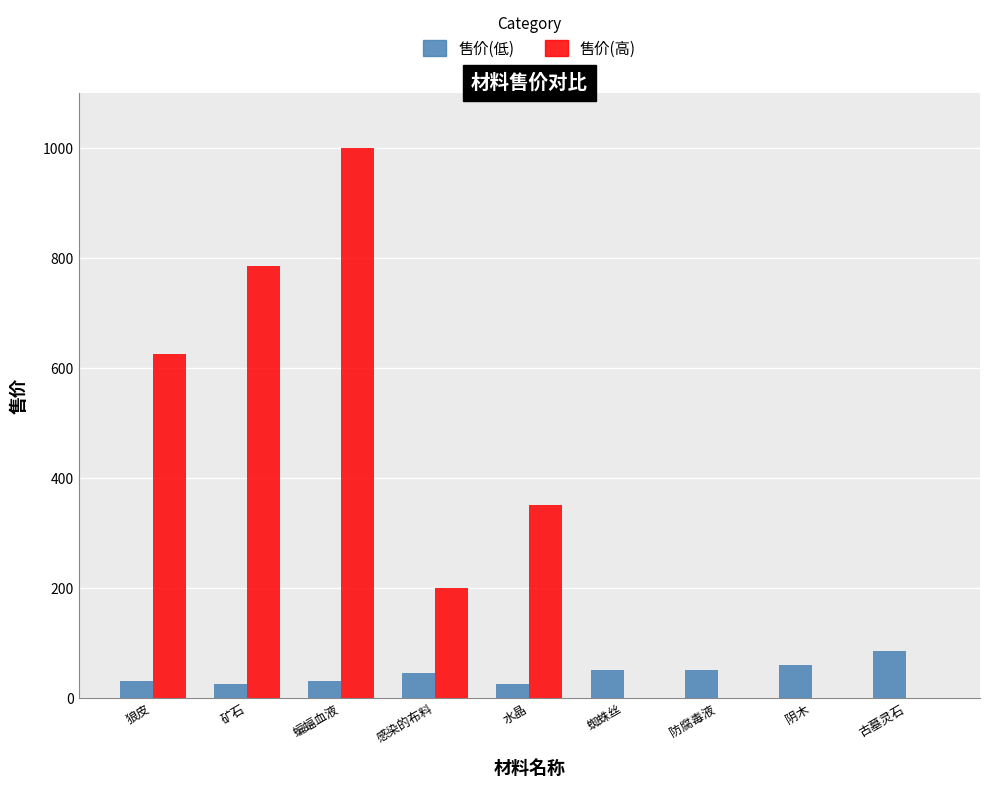

At which category is the sum across all series the highest?

蝙蝠血液